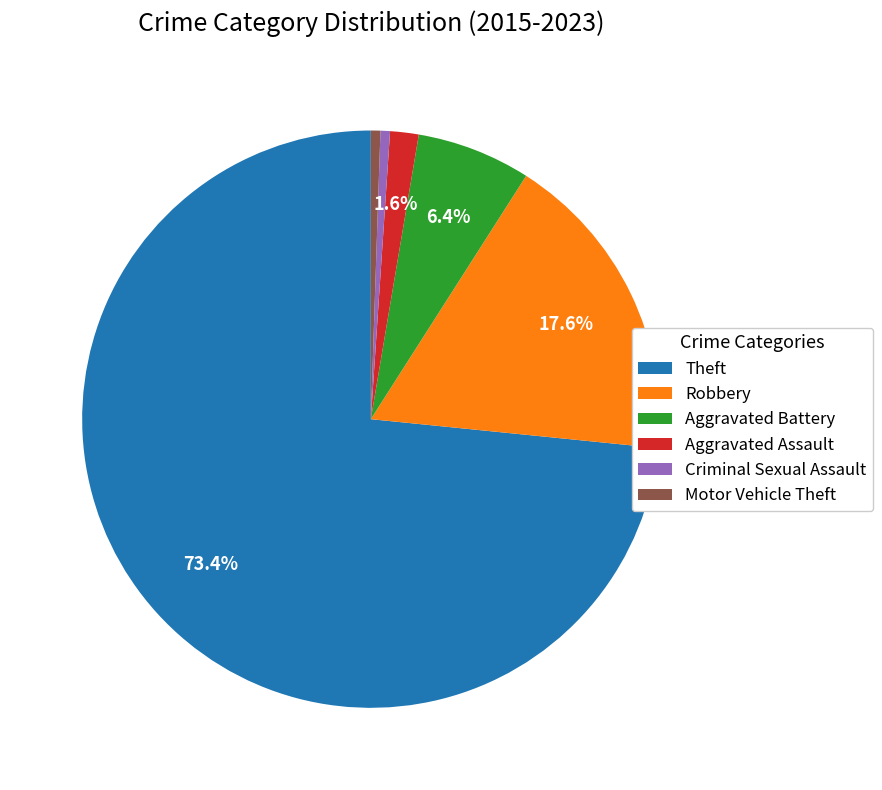

What is the largest slice in the pie chart?

Theft